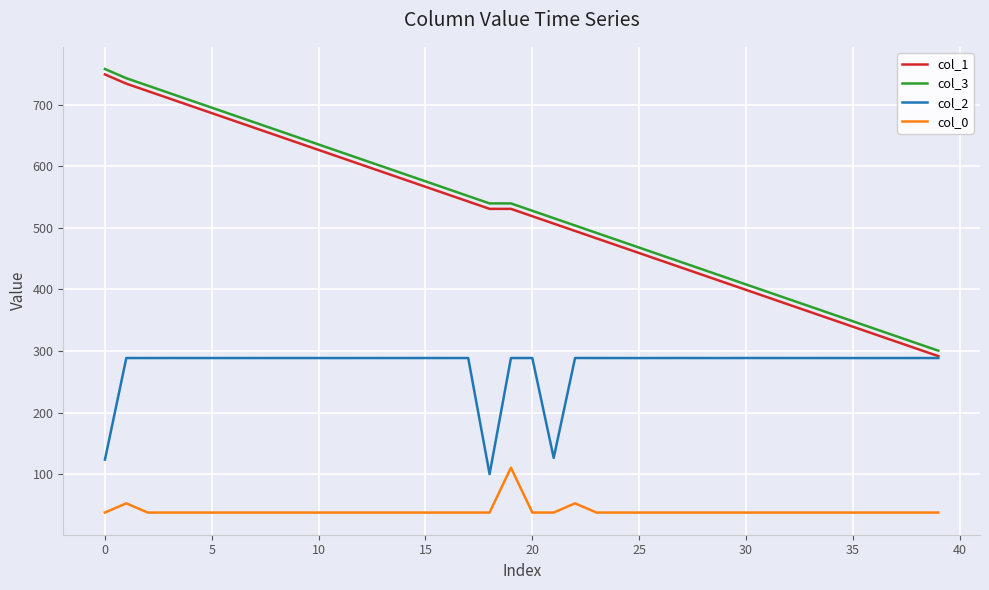

True or false: col_0 and col_1 intersect in this chart.

False